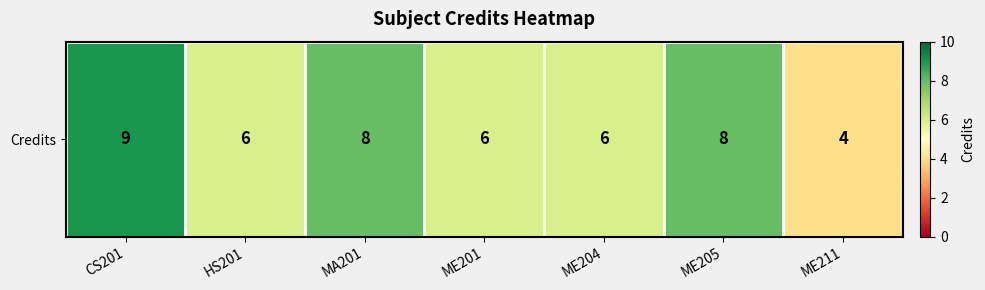

What is the change in value from CS201 to ME204?

-3